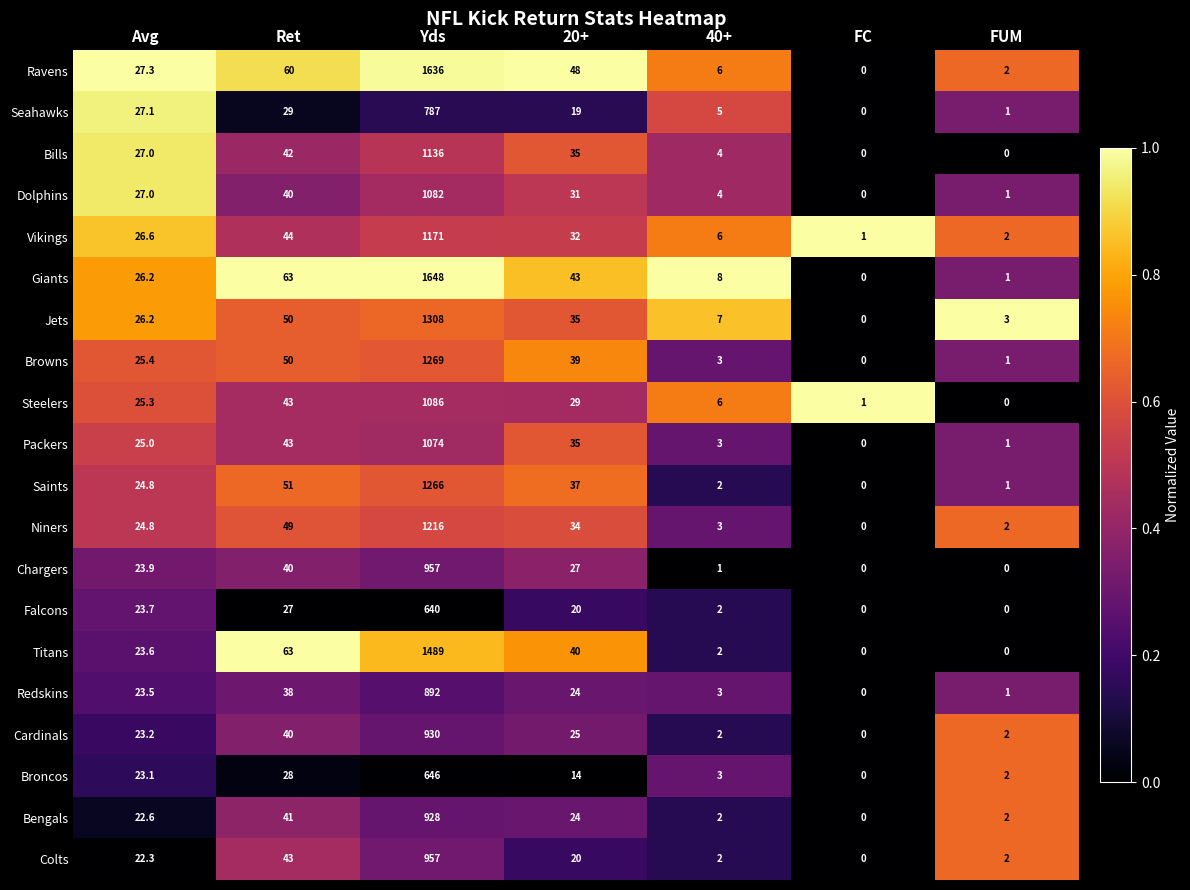

At which category is the sum across all series the highest?

Yds